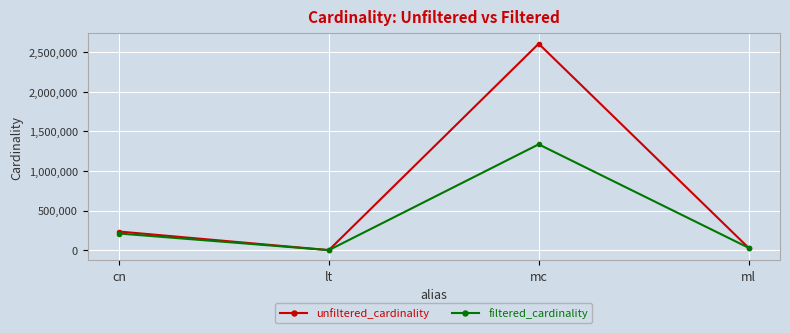

Which category has the lowest value across all series?

lt